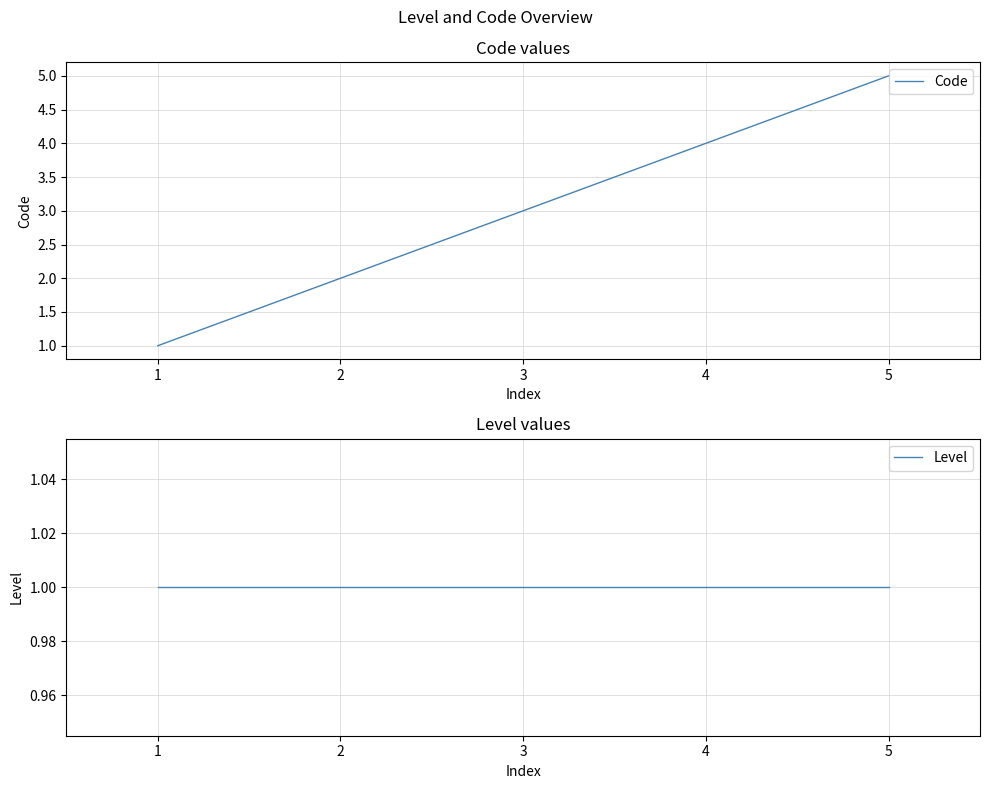

What is the maximum value for Code?

5